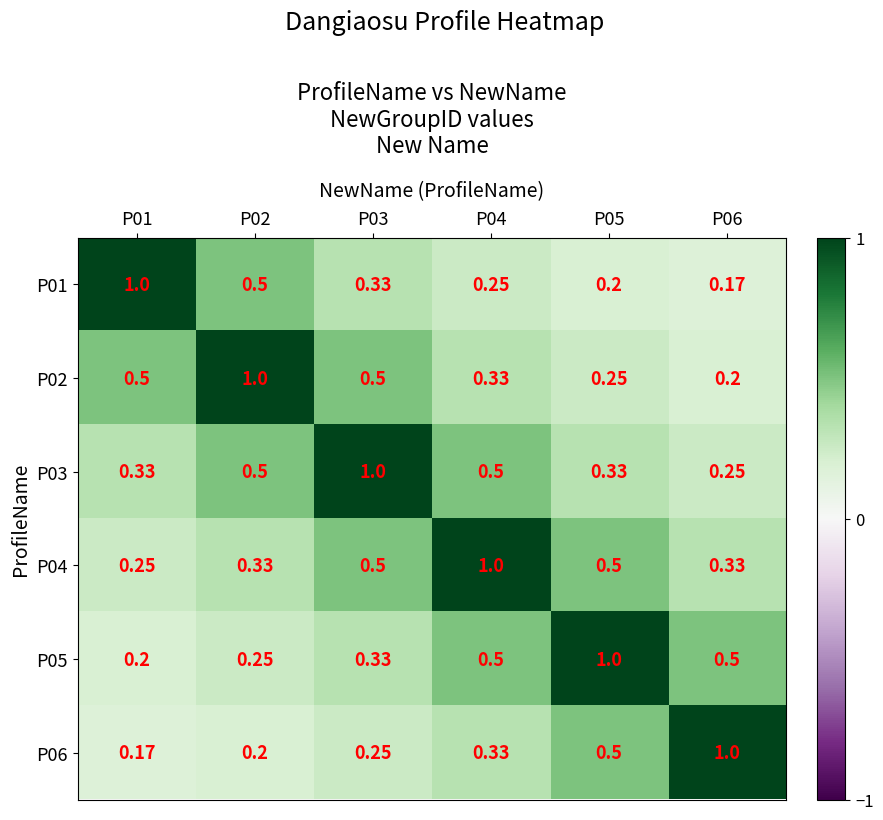

Is the value of P02 at P06 greater than the value of P01 at P06?

Yes